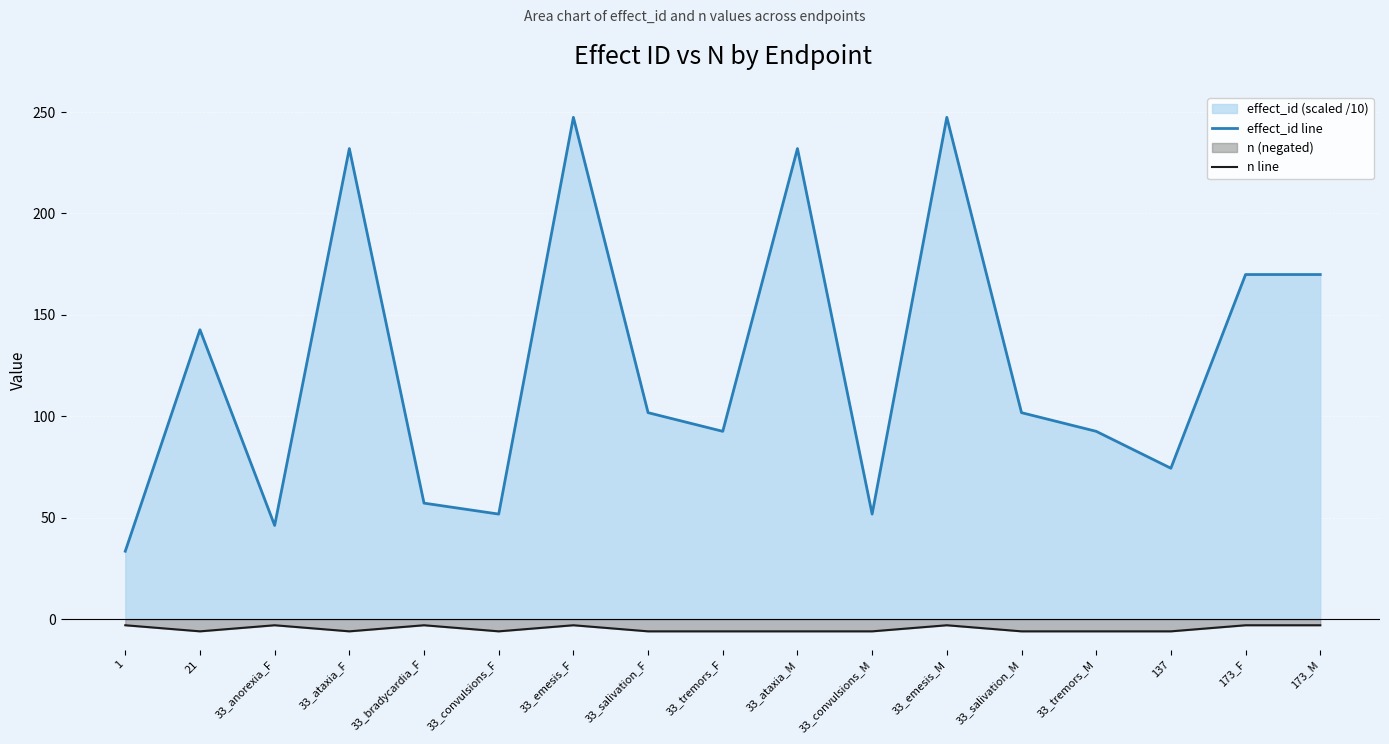

What is the label of the 13th point from the left?

33_salivation_M